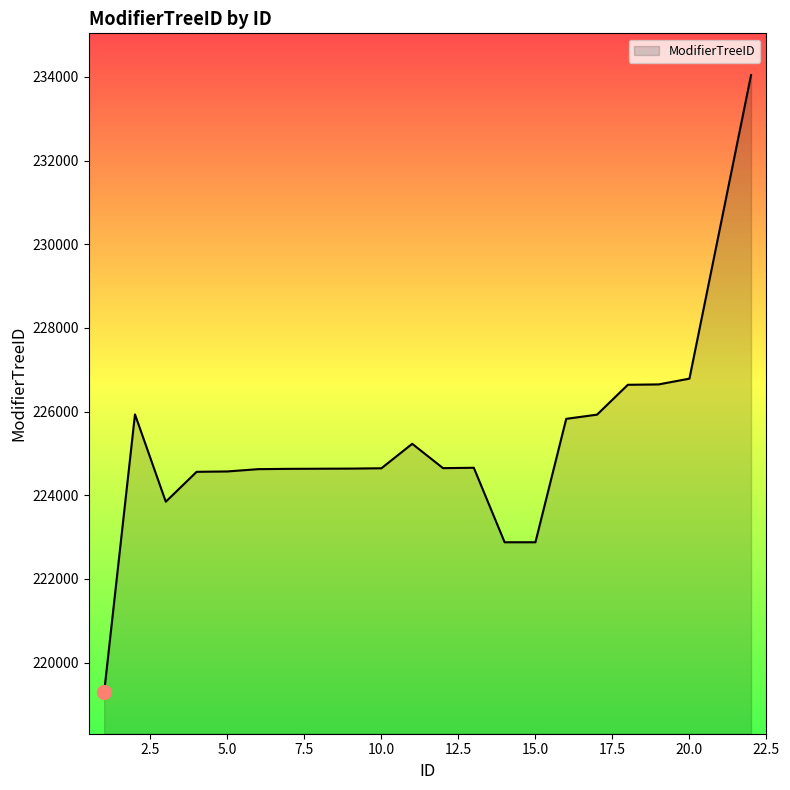

What is the minimum value shown in the chart?

219298